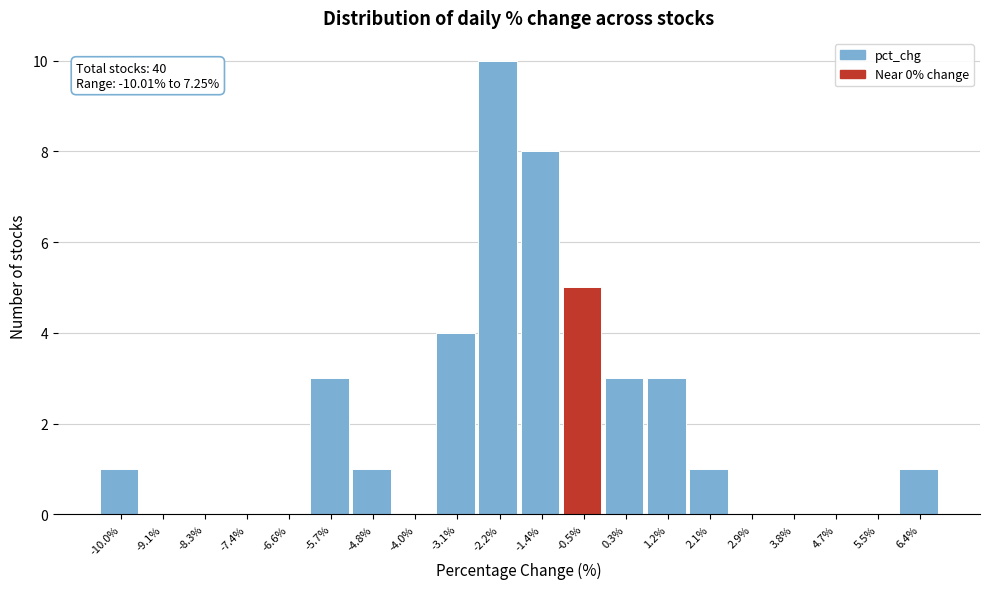

Reading left to right, transcribe all the data shown in this chart.

-10.0%=1	-9.1%=0	-8.3%=0	-7.4%=0	-6.6%=0	-5.7%=3	-4.8%=1	-4.0%=0	-3.1%=4	-2.2%=10	-1.4%=8	-0.5%=5	0.3%=3	1.2%=3	2.1%=1	2.9%=0	3.8%=0	4.7%=0	5.5%=0	6.4%=1